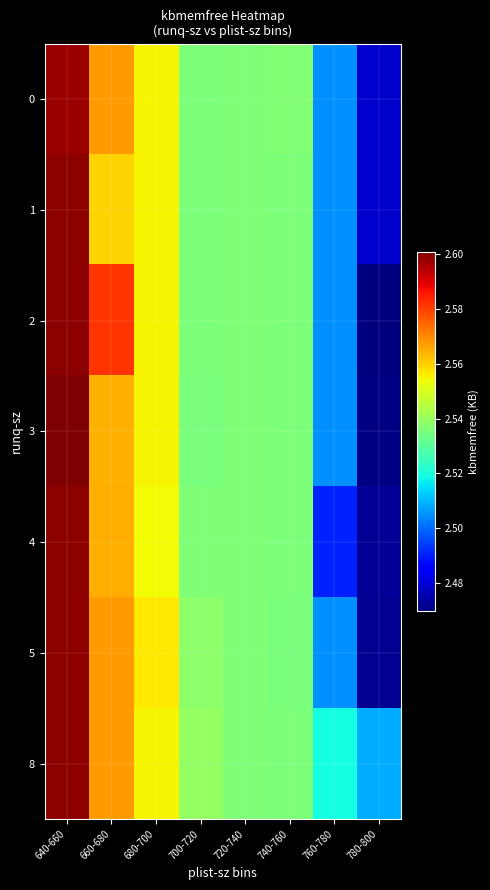

What is the minimum value shown in the chart?

24698386.0